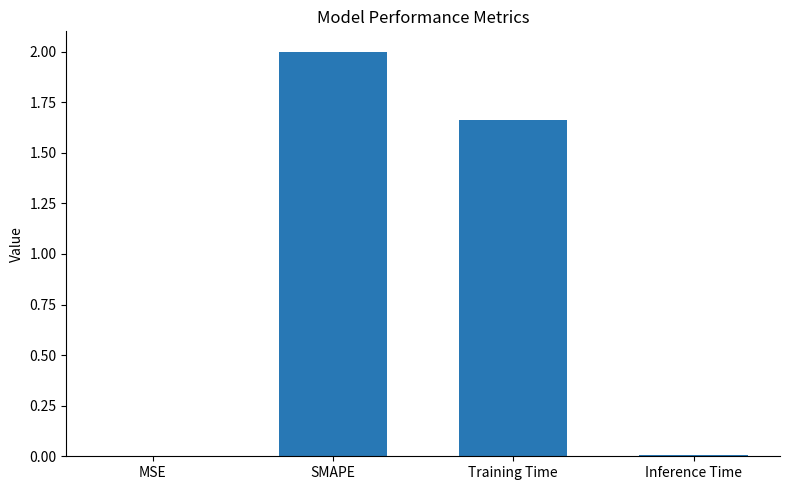

What is the sum of all values?

3.7